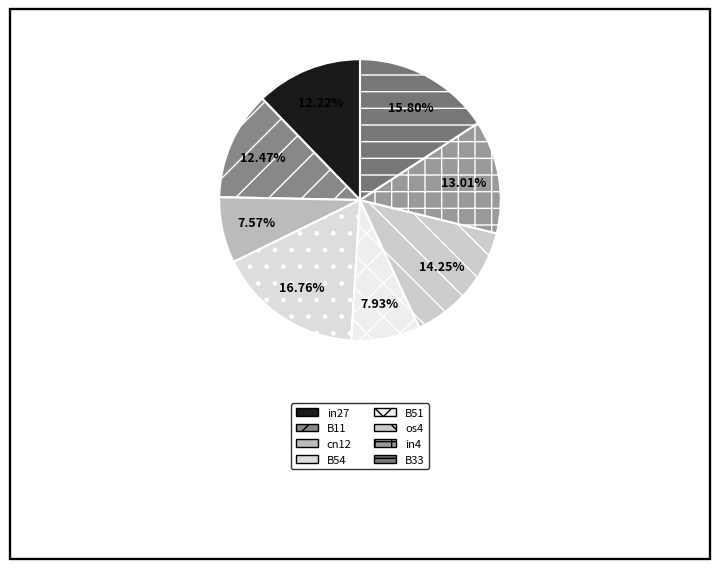

Which slice is the largest?

B54